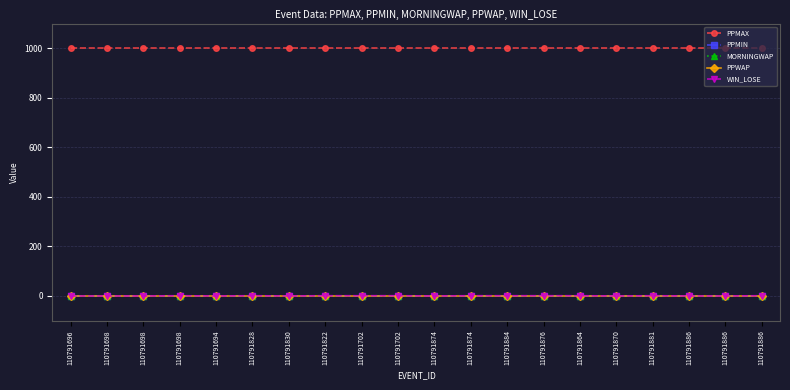

In WIN_LOSE, how many points are higher than both neighbors (excluding endpoints)?

3